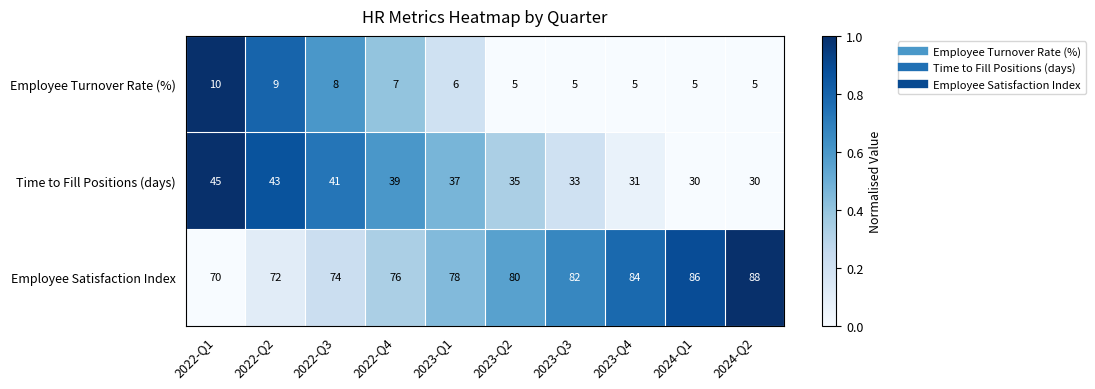

What is the maximum value shown in the chart?

88